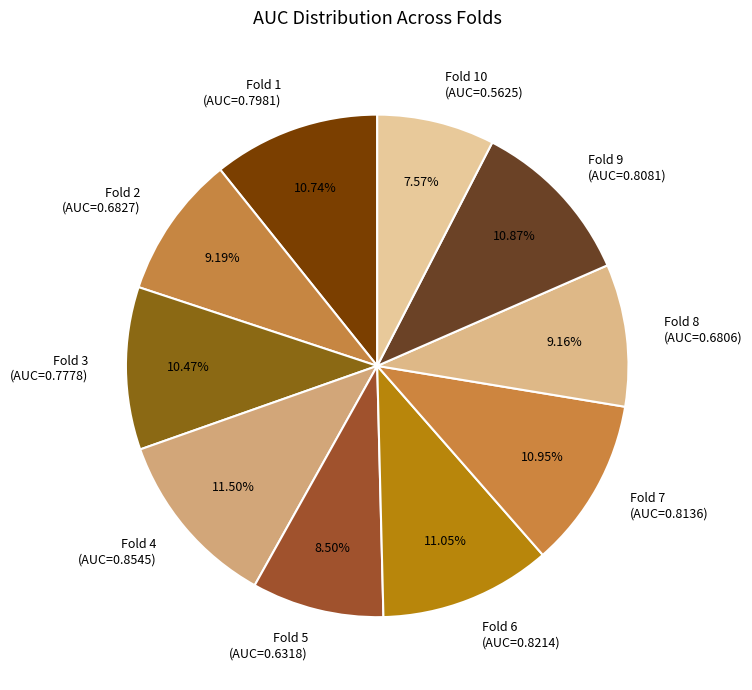

Which has a higher value, Fold 1 (AUC=0.7981) or Fold 4 (AUC=0.8545)?

Fold 4 (AUC=0.8545)